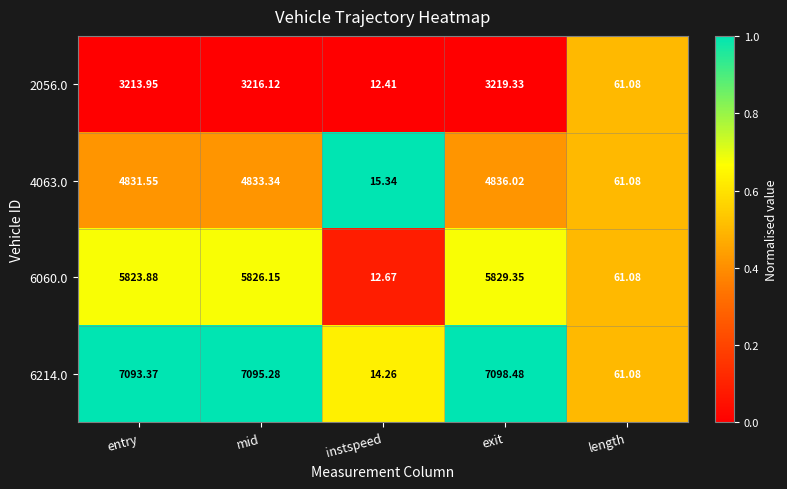

Is the value of 4063.0 at entry greater than the value of 6214.0 at mid?

No